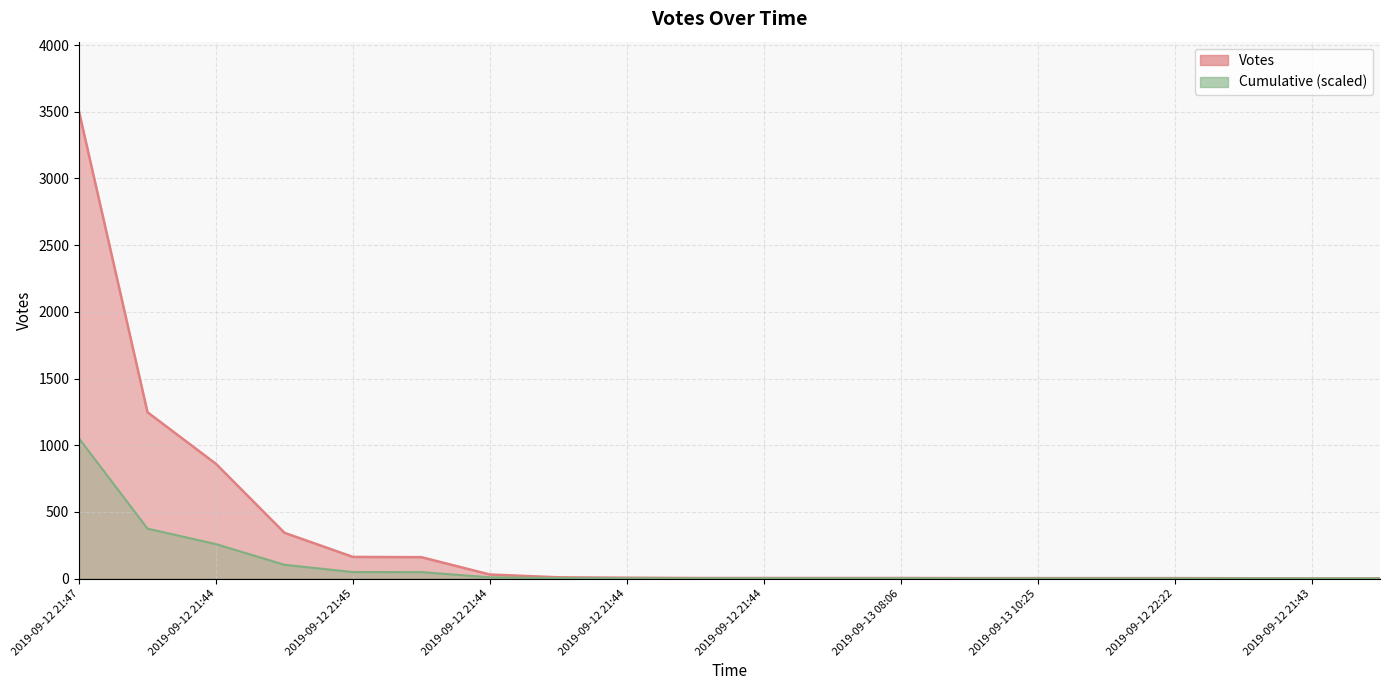

Which label corresponds to the largest value in the chart?

2019-09-12 21:47